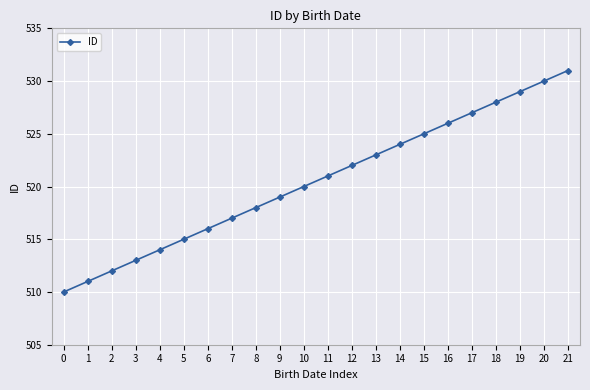

Count the number of data series in this chart.

1